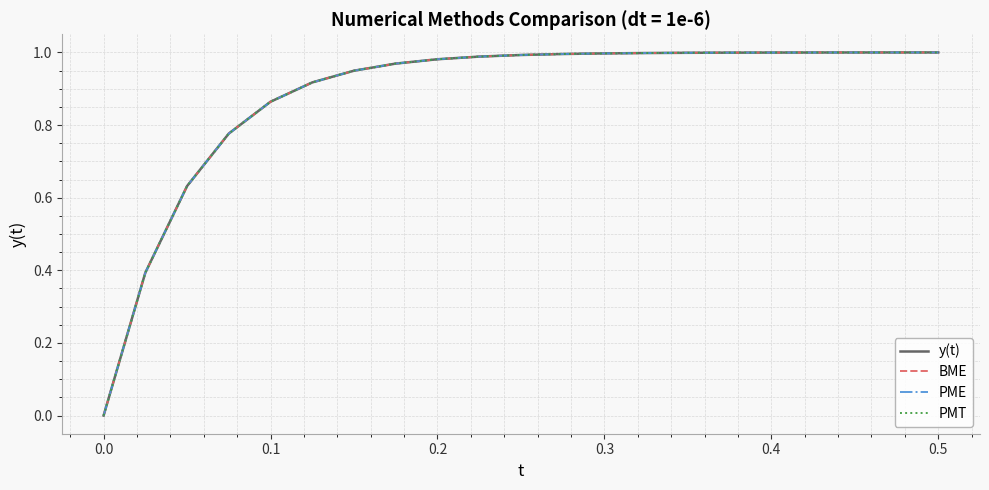

What is the greatest value displayed?

1.0